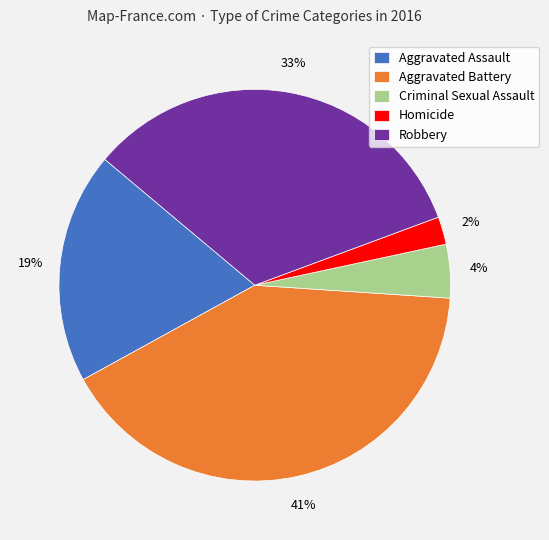

Which category has the biggest portion of the pie?

Aggravated Battery